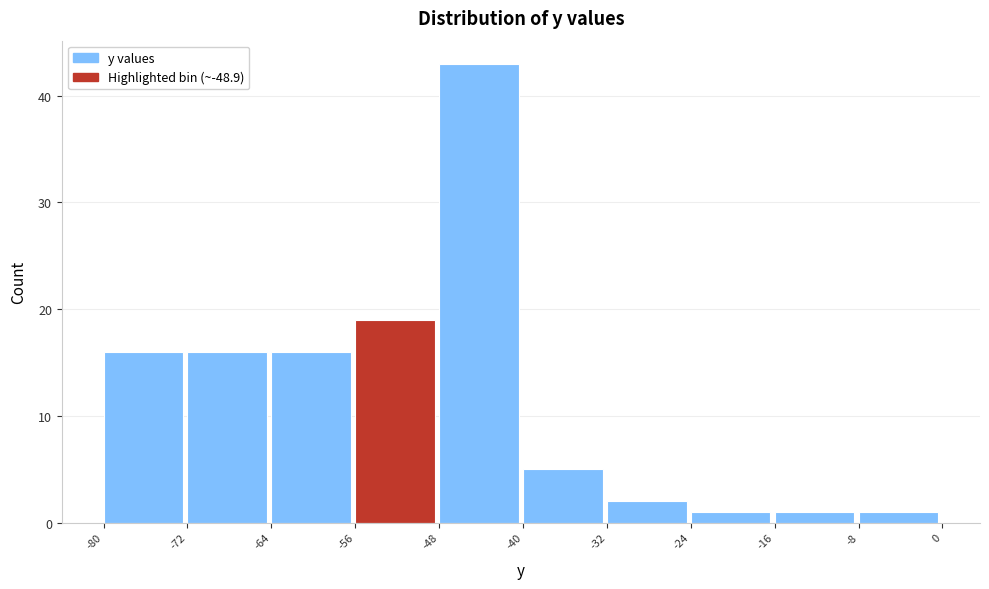

Reading left to right, transcribe this chart: for each bar, give the range it covers on the x-axis and its height. The values are not printed on the chart, so give them approximately, as read against the axis.

-80 to -72: 16
-72 to -64: 16
-64 to -56: 16
-56 to -48: 19
-48 to -40: 43
-40 to -32: 5
-32 to -24: 2
-24 to -16: 1
-16 to -8: 1
-8 to 0: 1